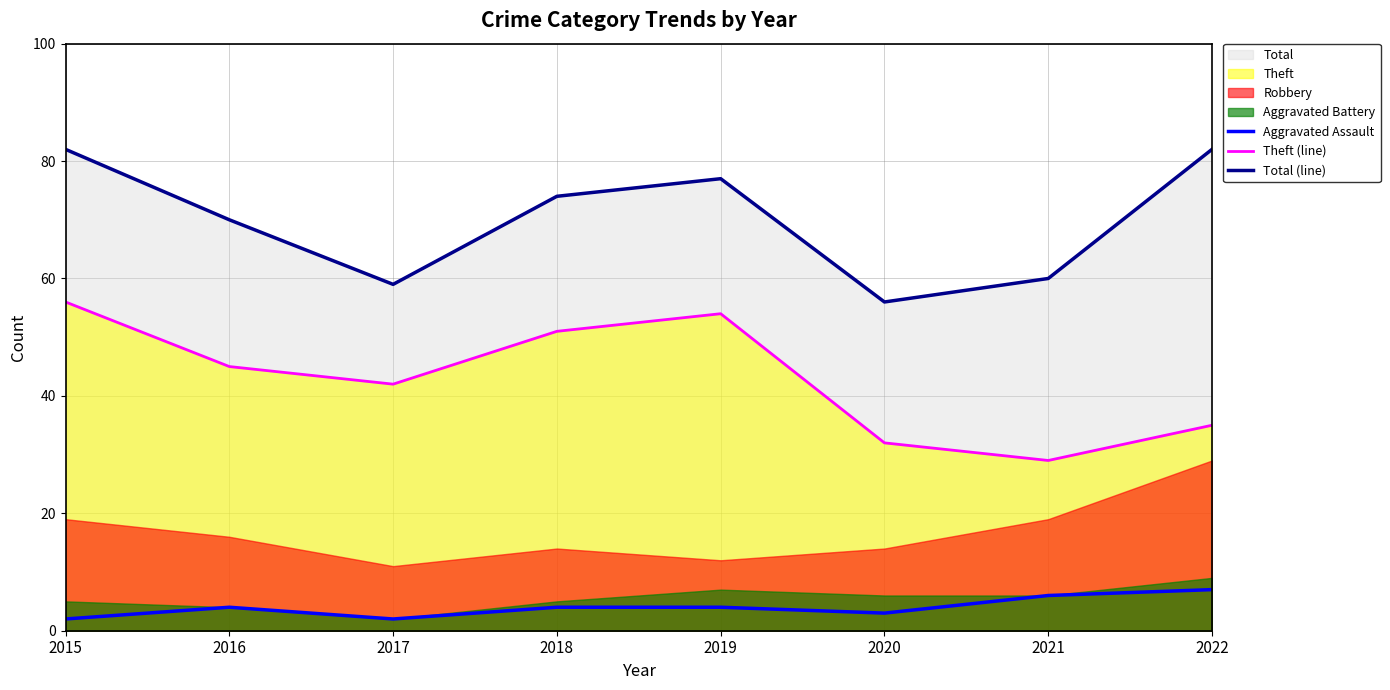

Where is Total (line) nearest to the value 69?

2016